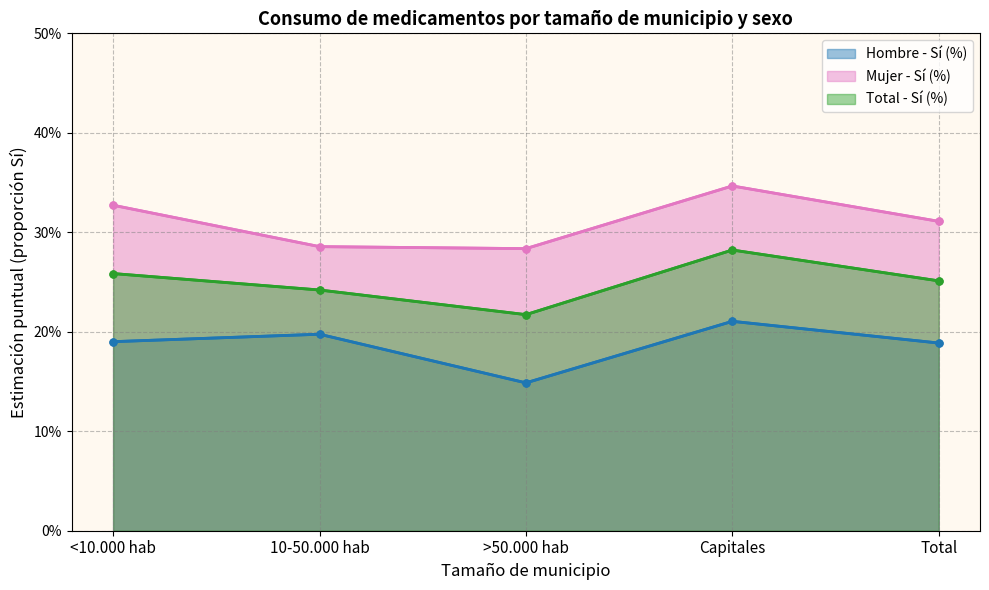

Which series changed the most between <10.000 hab and 10-50.000 hab?

Mujer - Sí (%)